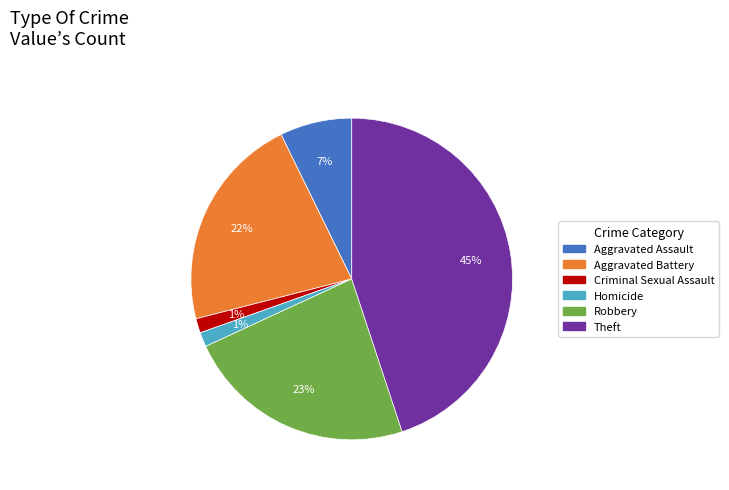

What percentage is the Homicide slice, to the nearest percent?

1%